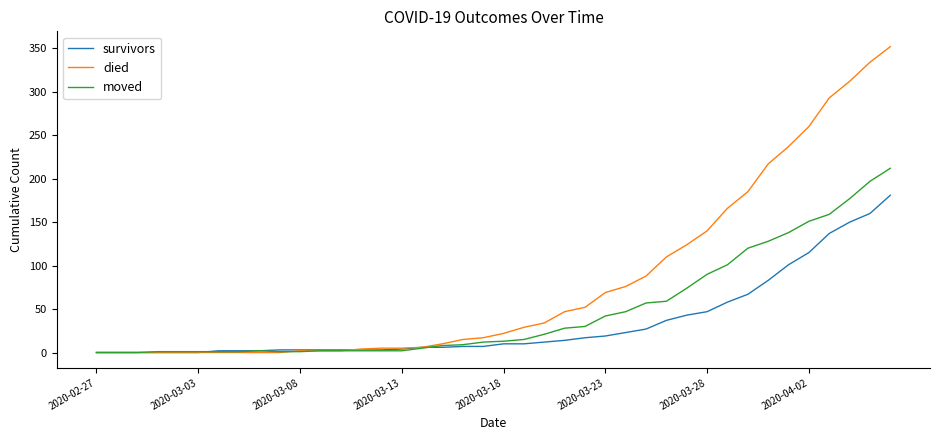

Which series has the widest spread of values?

died